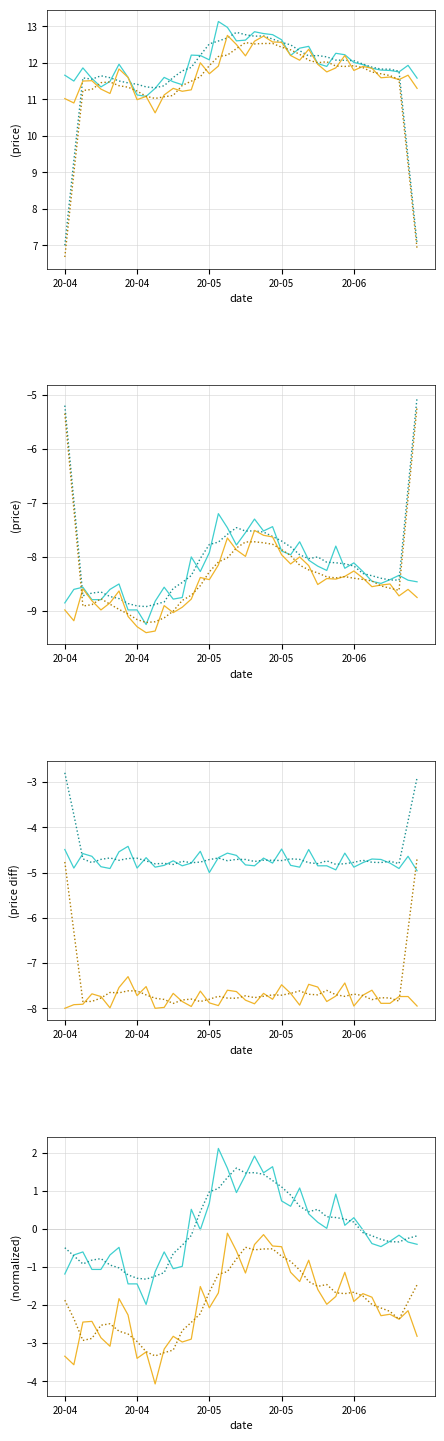

True or false: low and close intersect in this chart.

False